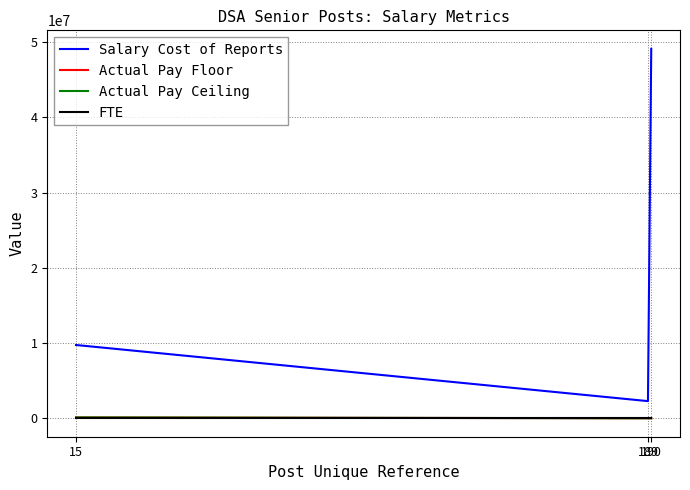

Which series has the widest spread of values?

Salary Cost of Reports